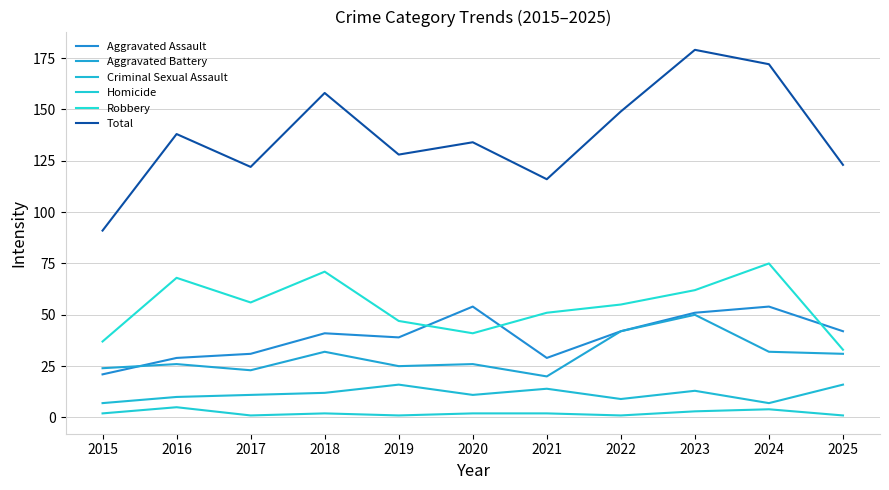

In Robbery, how many points are higher than both neighbors (excluding endpoints)?

3